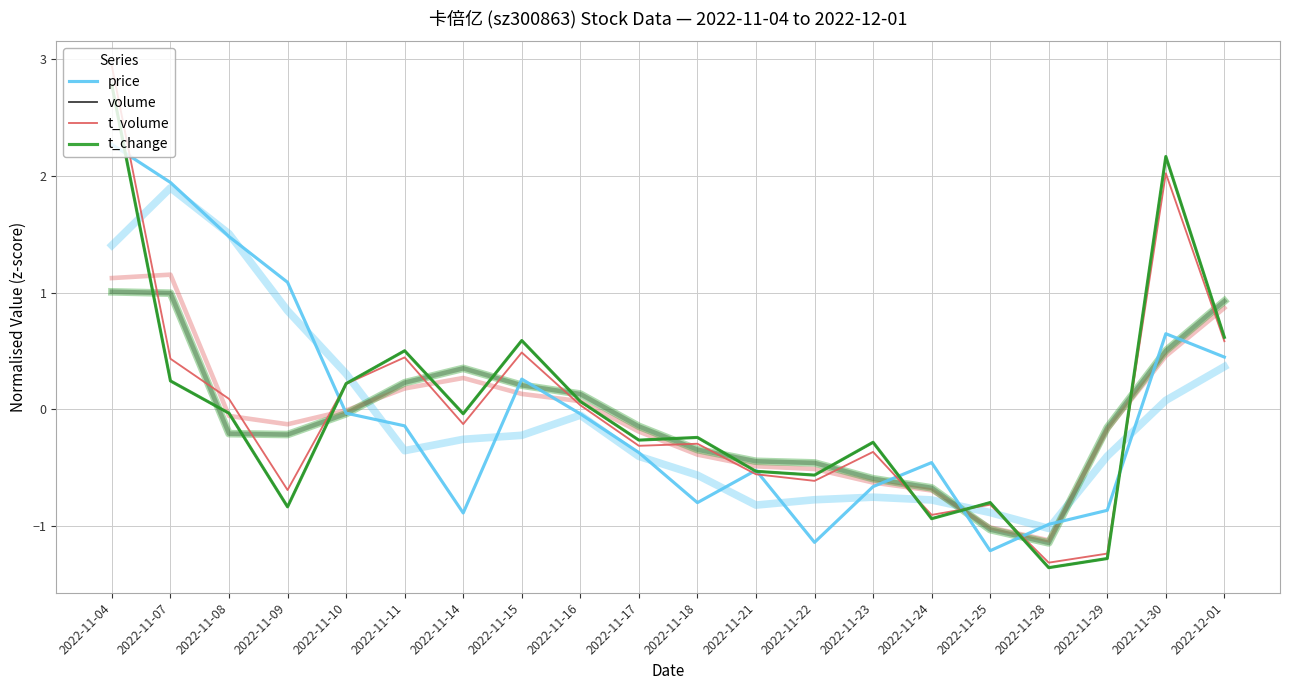

Which series has the largest range (max minus min)?

t_volume